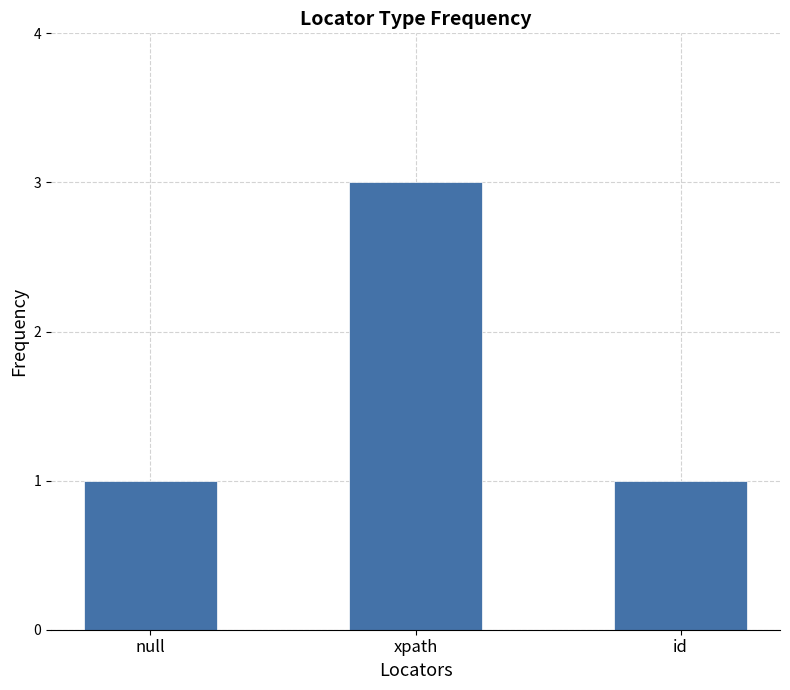

Approximately how many times larger is the value at id compared to xpath?

0.3